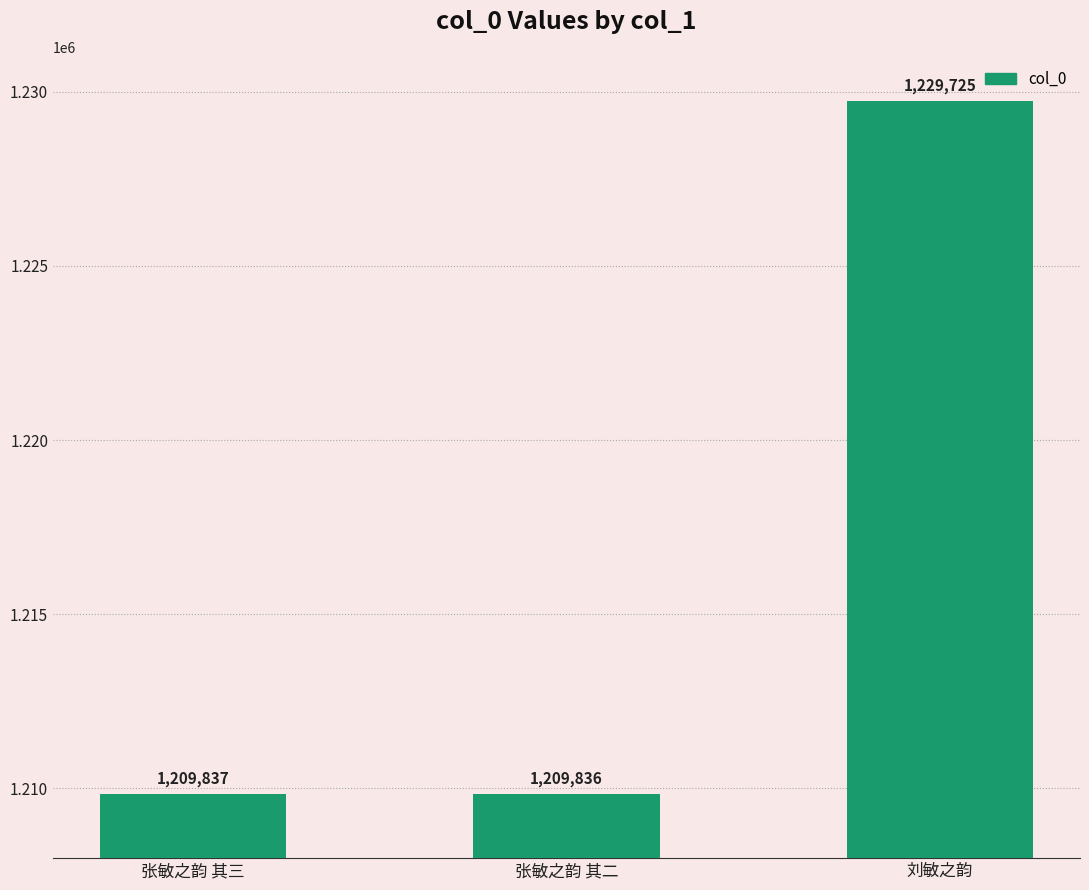

Where is the data nearest to the value 1219780?

张敏之韵 其三